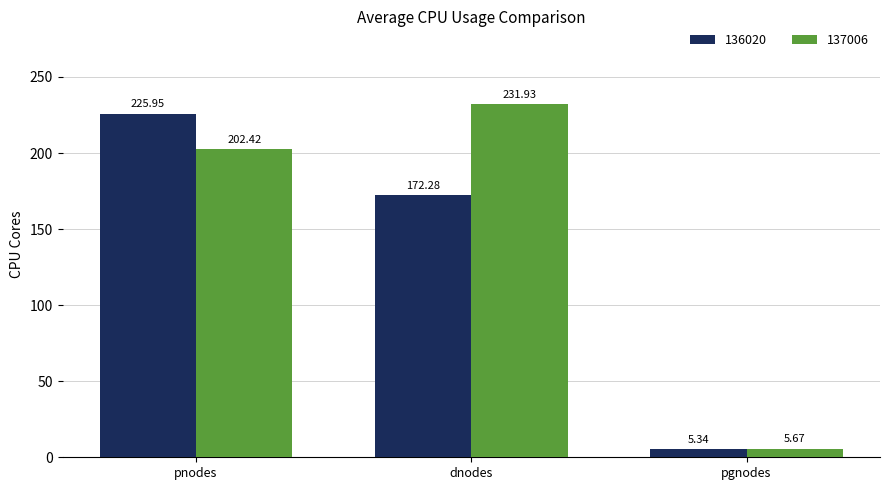

How many series are shown in this chart?

2